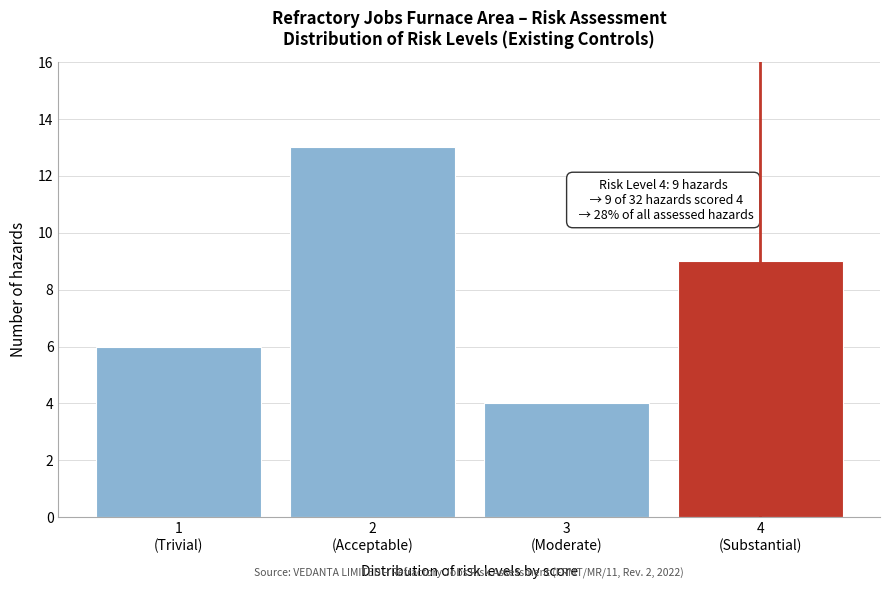

Reading left to right, extract all data points from this chart.

6	13	4	9